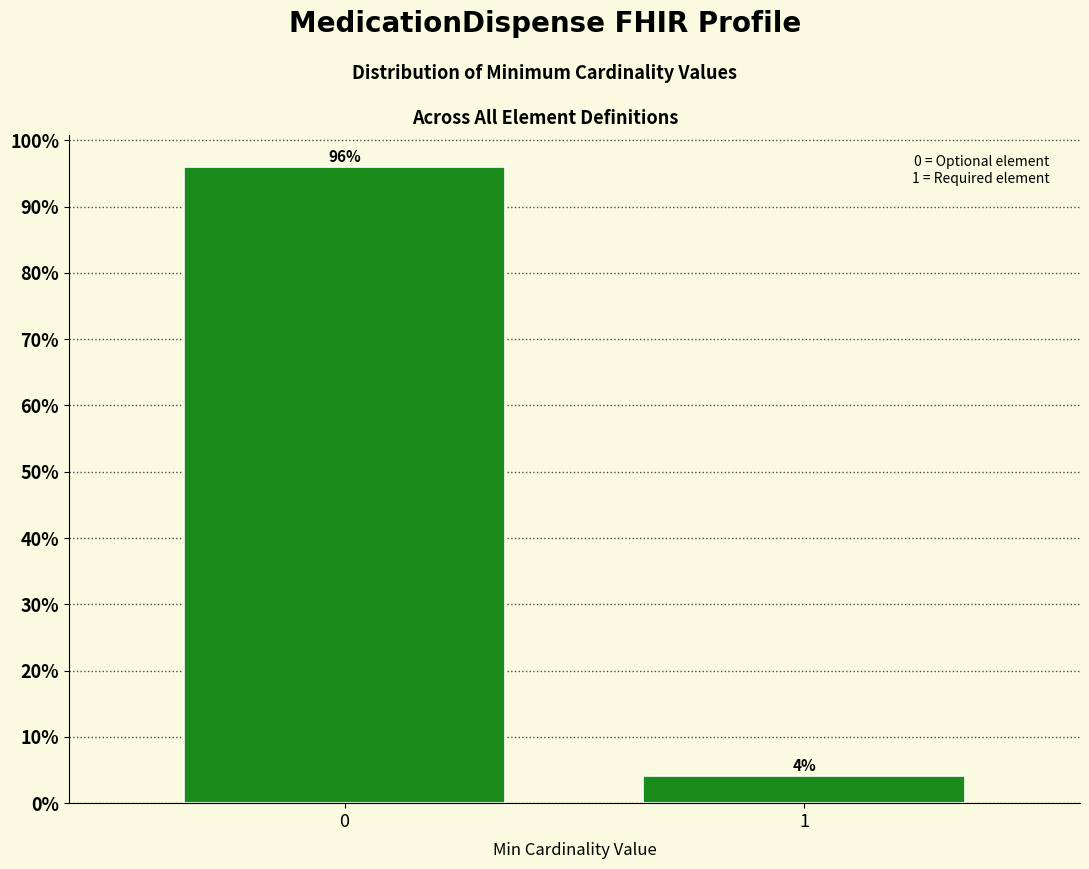

What is the greatest value displayed?

95.9